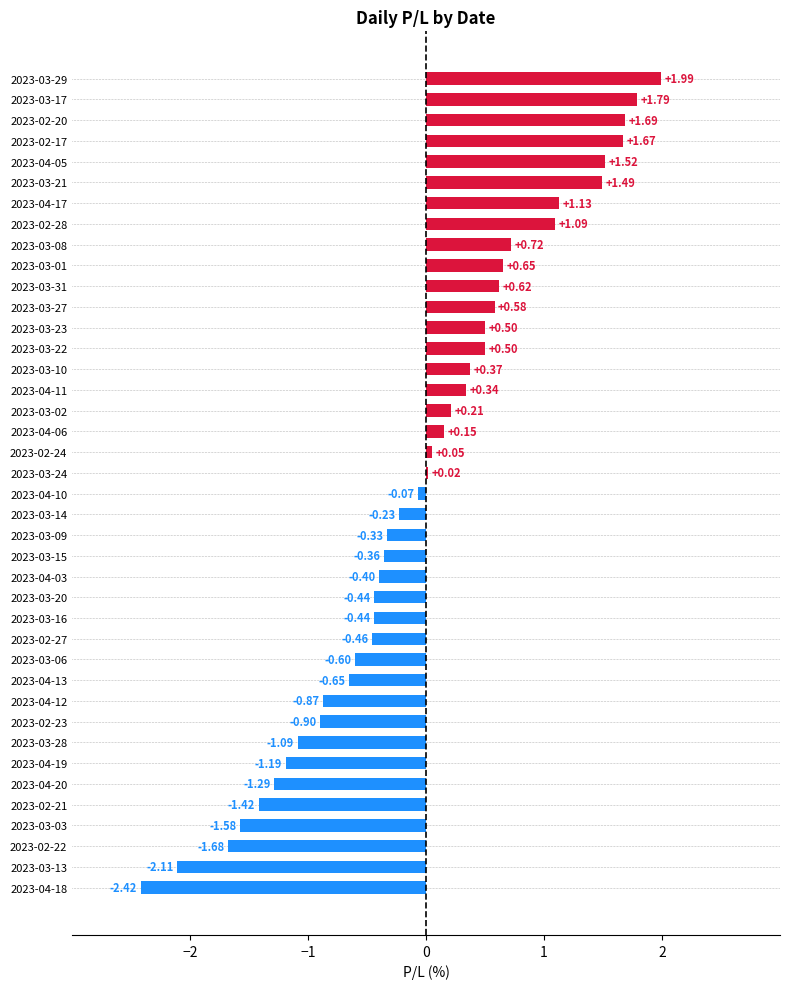

Which has a higher value, 2023-03-17 or 2023-04-17?

2023-03-17